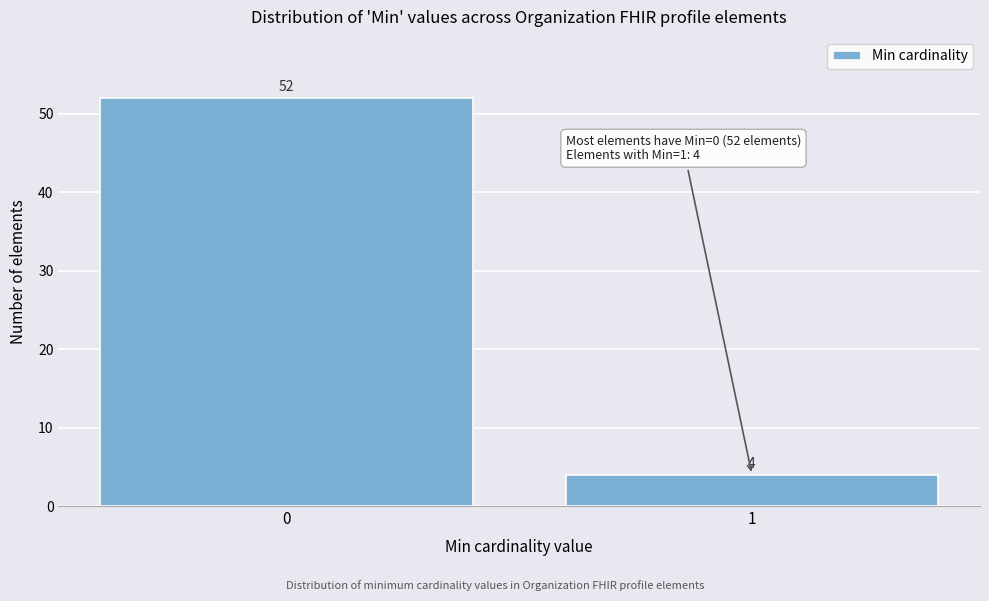

Reading right to left, list all the values displayed in this chart.

1=4	0=52